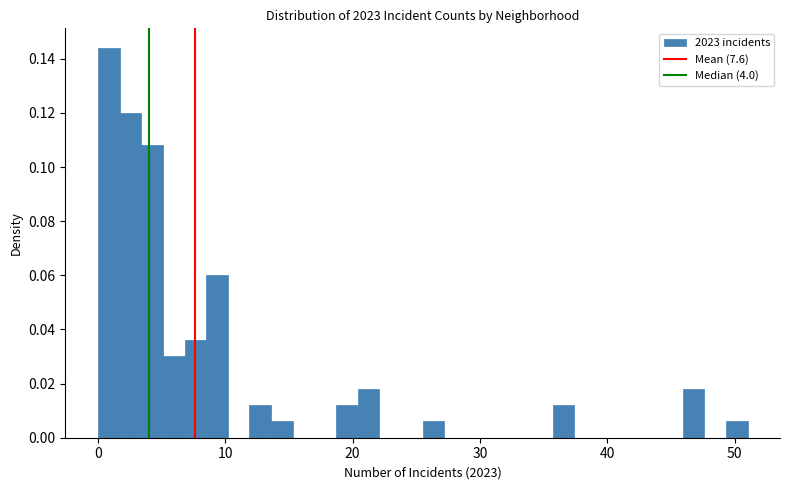

Around what value on the x-axis is the tallest bar? Give the approximate position of its centre, as read against the axis.

1